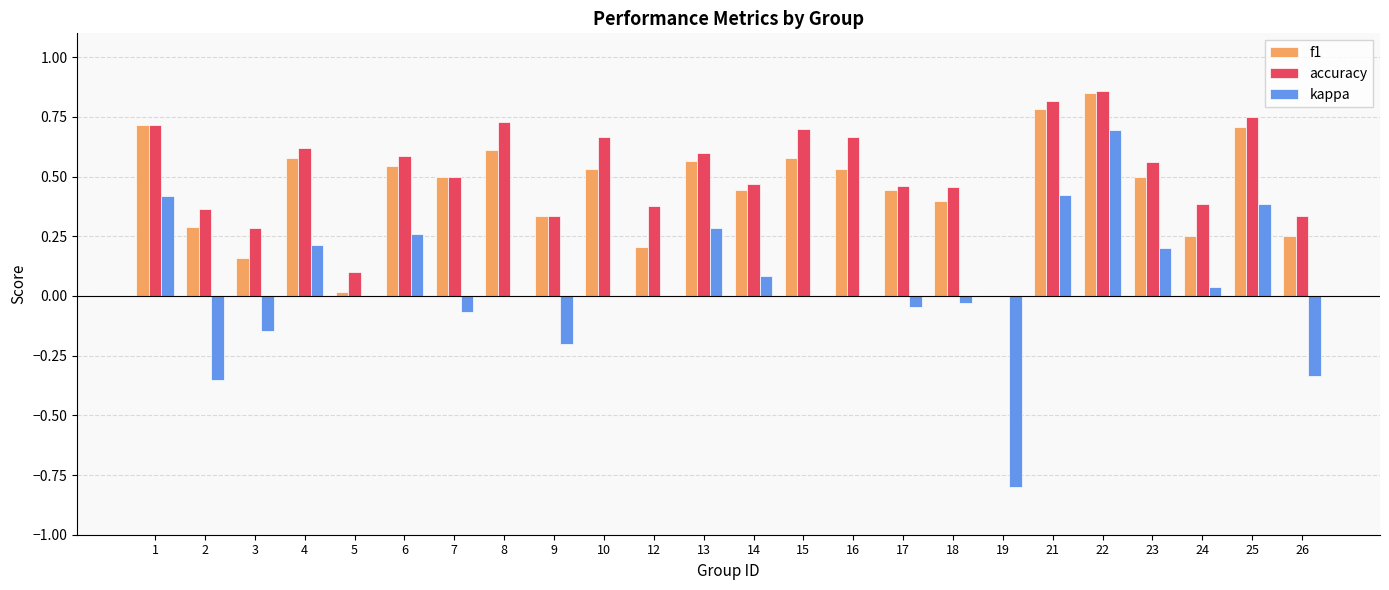

Which series changed the most between 3 and 10?

accuracy